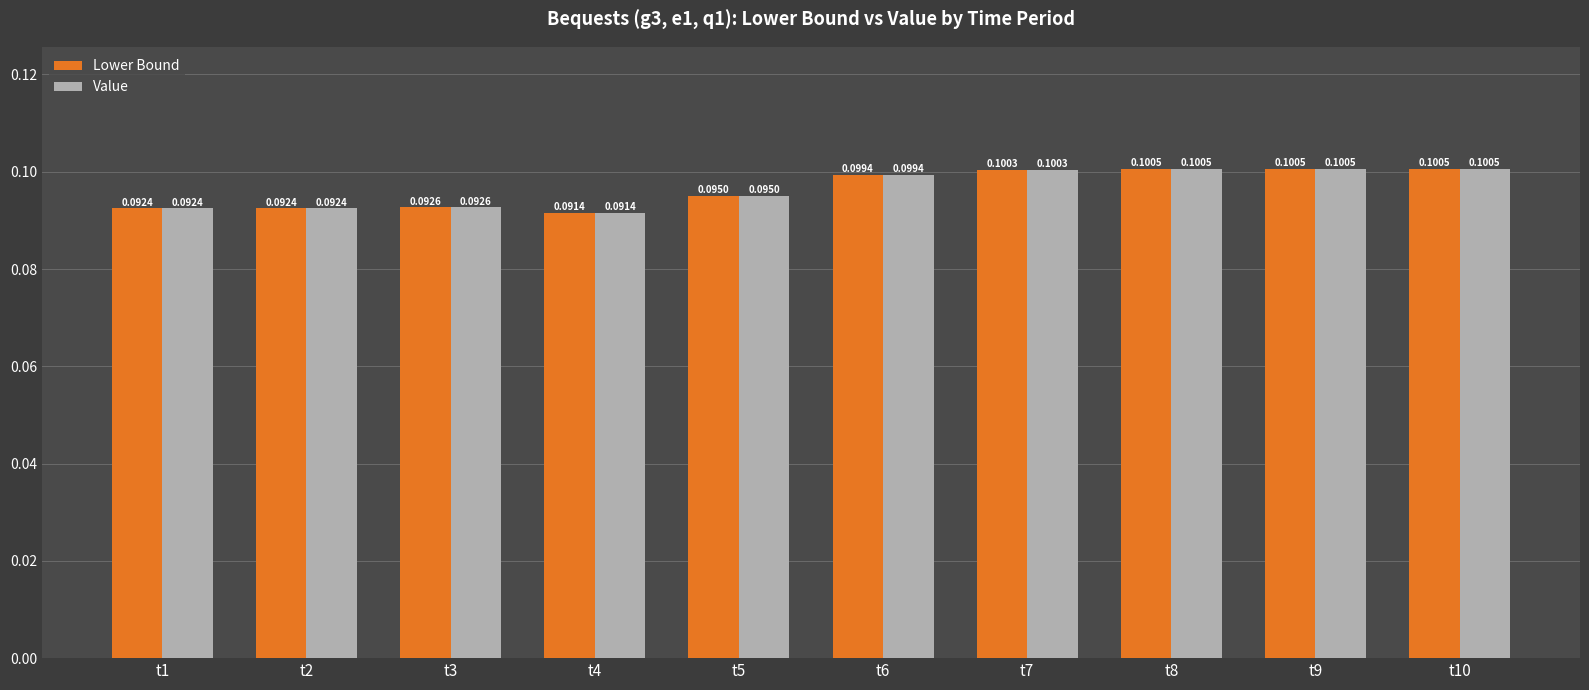

Are the bars horizontal?

No